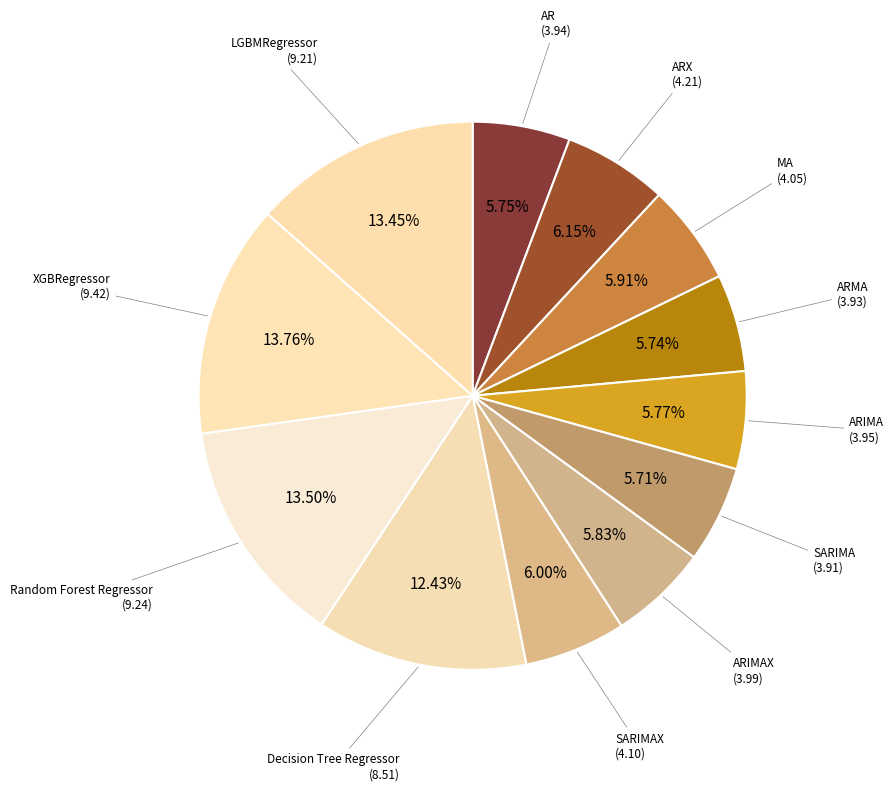

How many segments does this pie chart have?

12